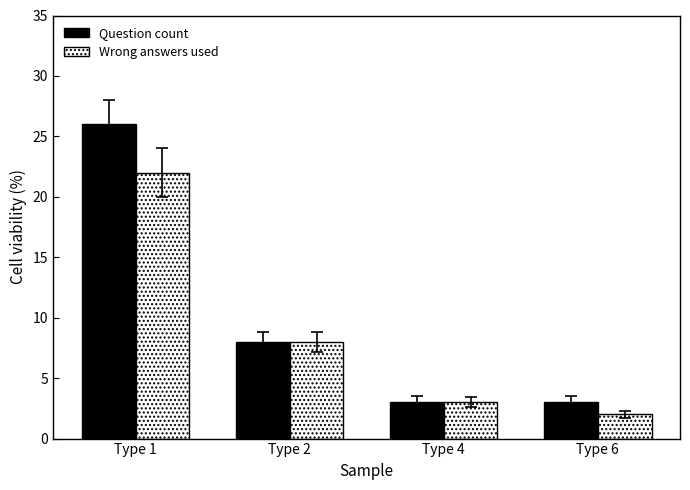

What is the total value across all series at Type 6?

5